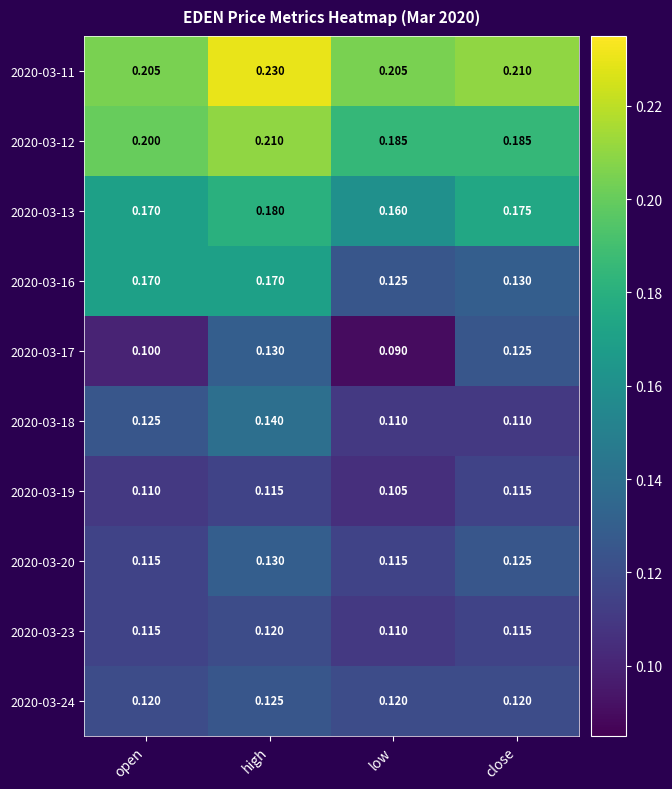

At which category is the sum across all series the highest?

high